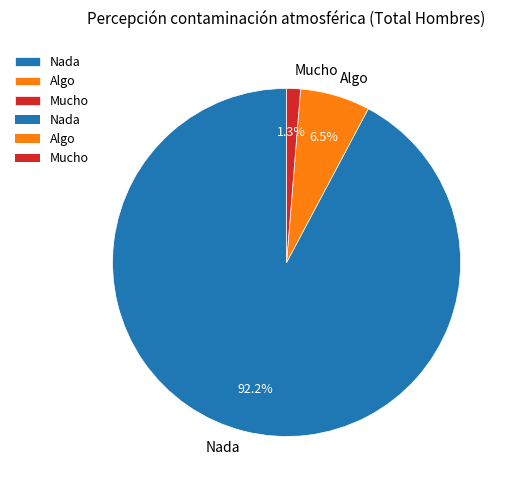

Which category has the biggest portion of the pie?

Nada